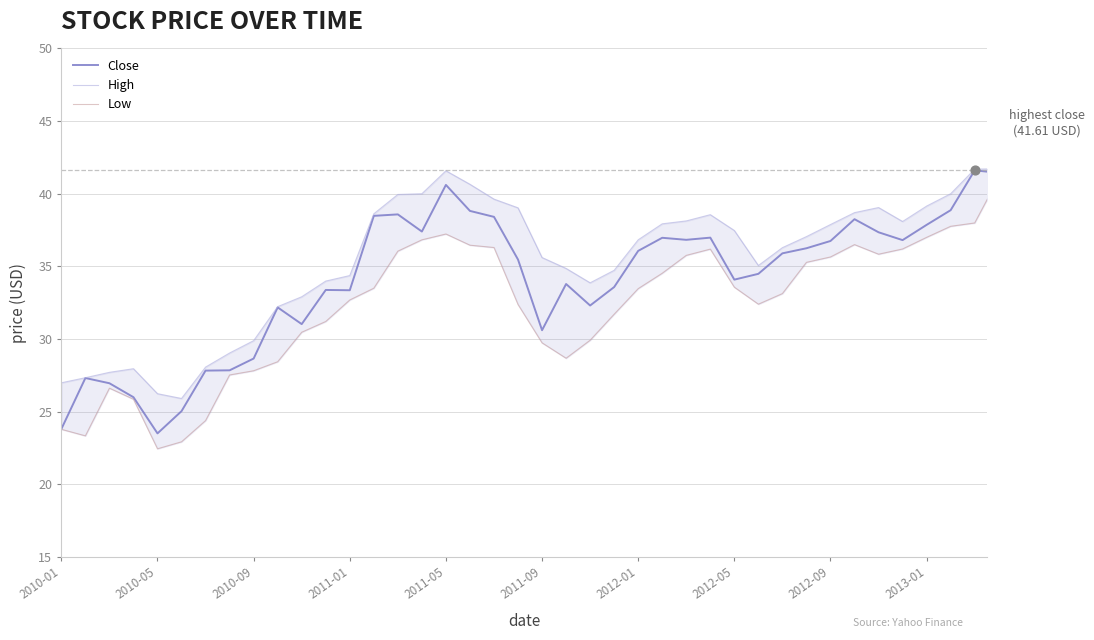

Which series reaches the maximum Y coordinate?

High